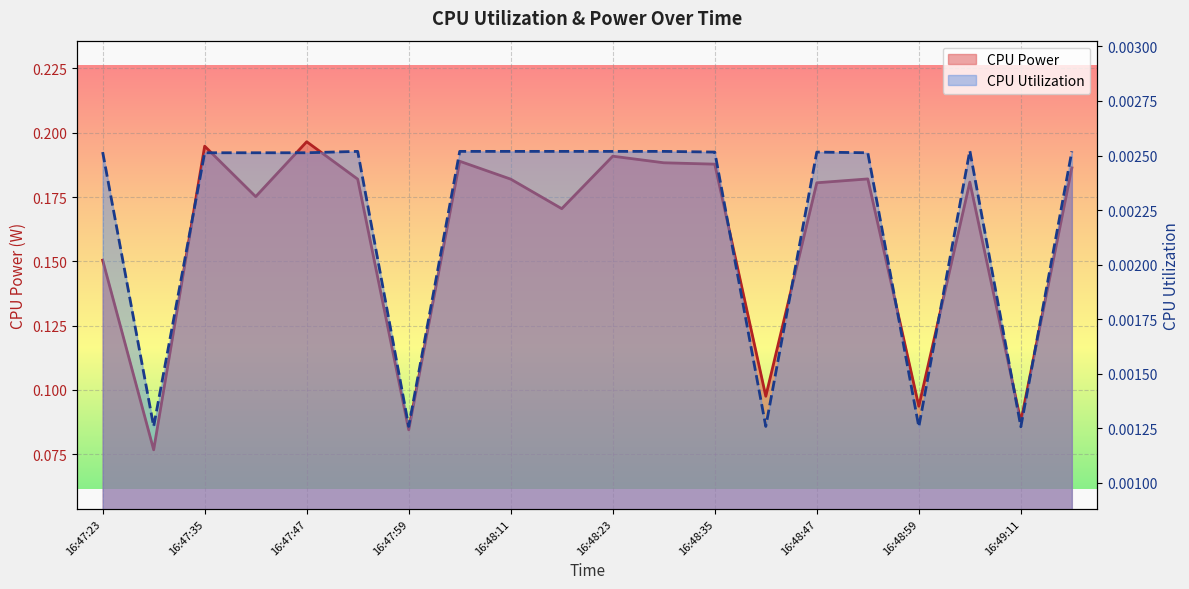

Which series changed the most between 16:47:35 and 16:49:11?

CPU Power